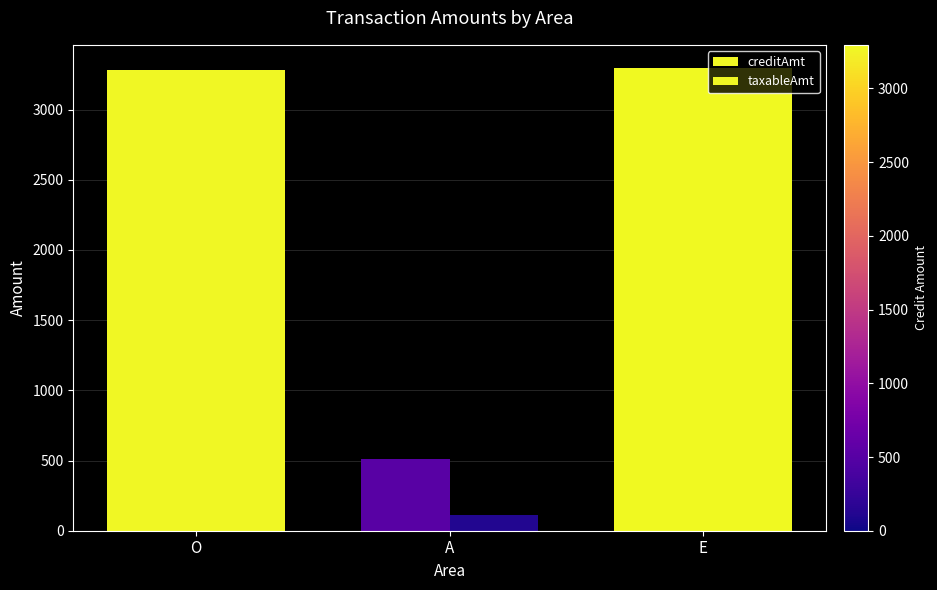

True or false: taxableAmt has a value of 2273.5 at O.

False